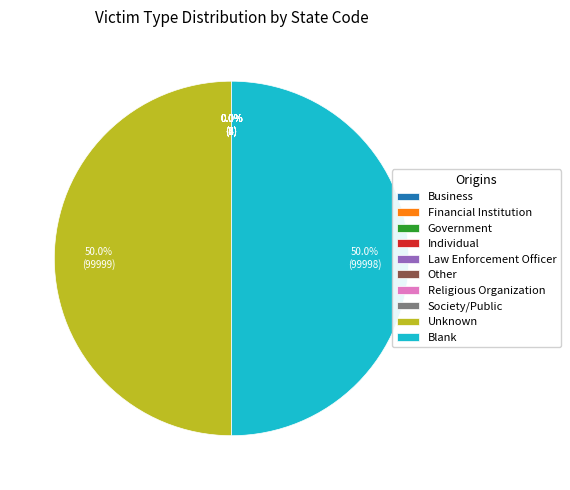

What percentage is NOT represented by Blank?

50.0%